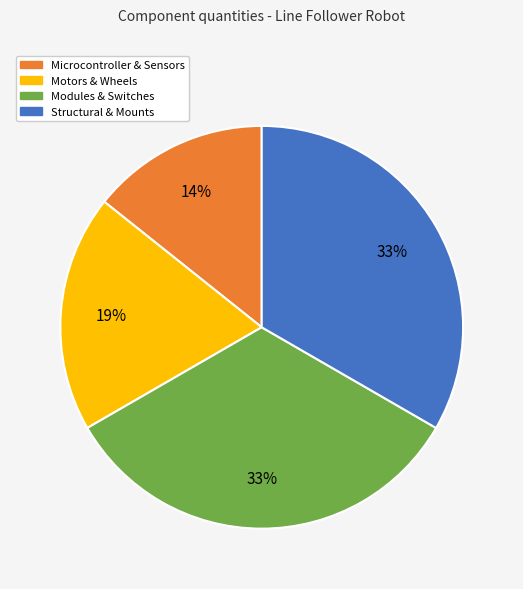

Is there any slice that represents more than half of the pie?

No